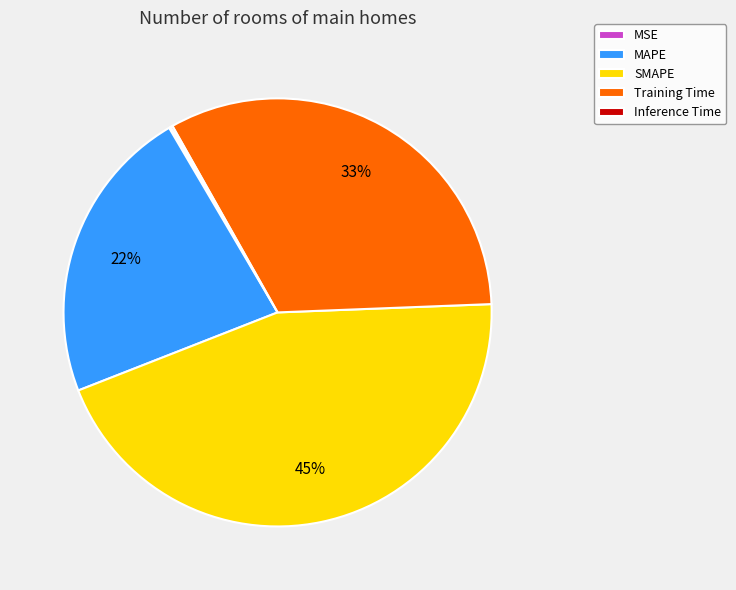

Which category has the biggest portion of the pie?

SMAPE